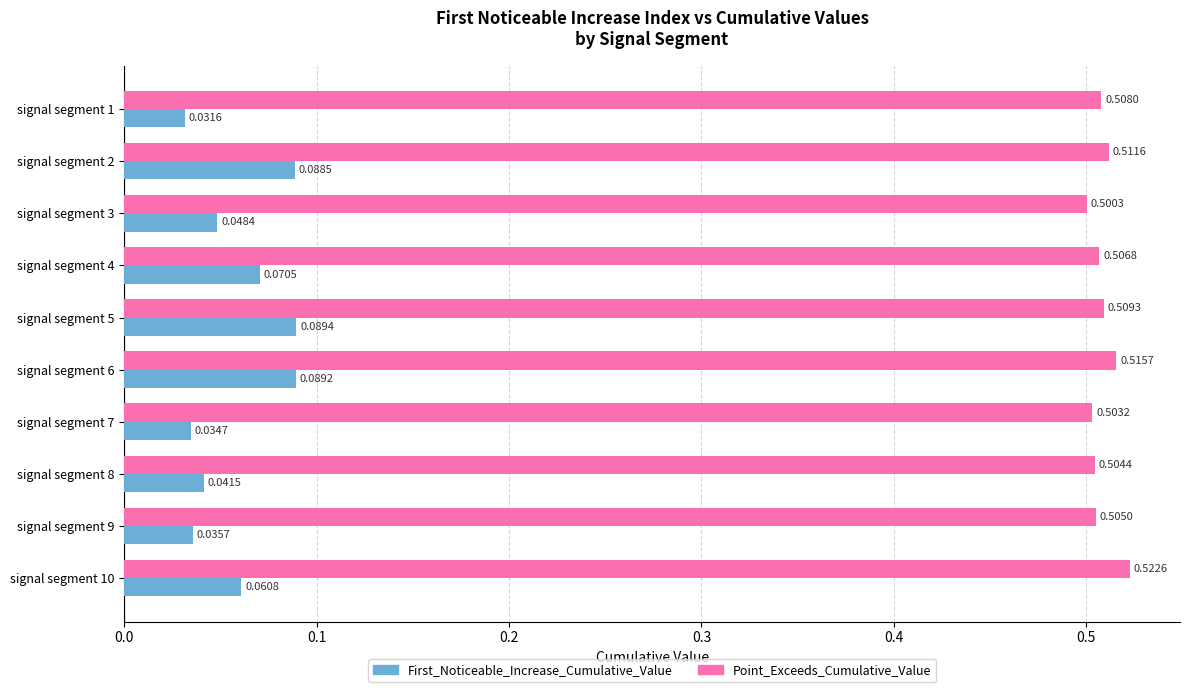

Which series has the largest total across all categories?

Point_Exceeds_Cumulative_Value